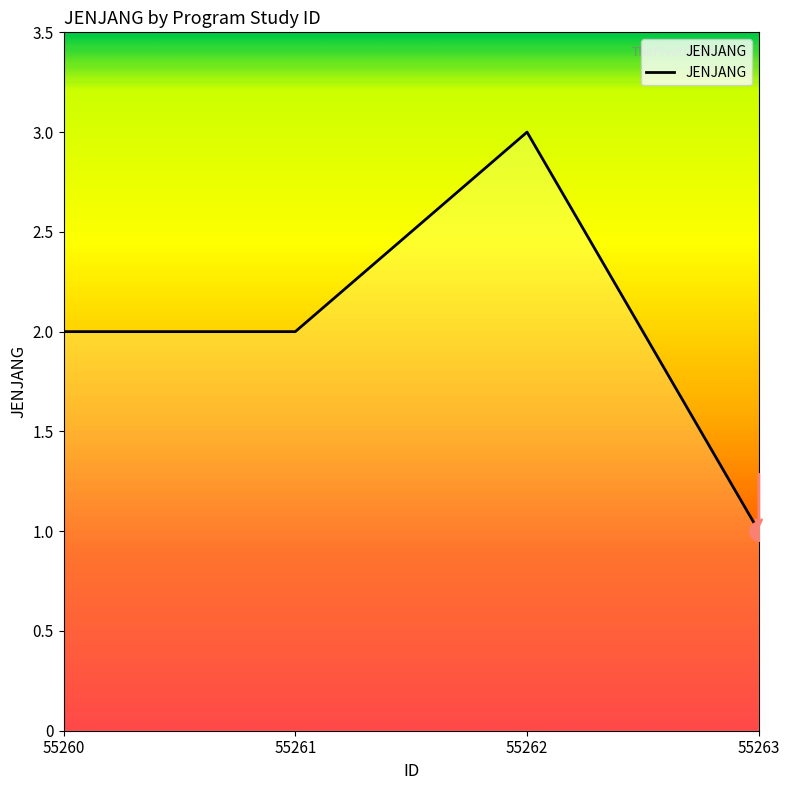

At which category does the chart reach its peak across all series?

55262